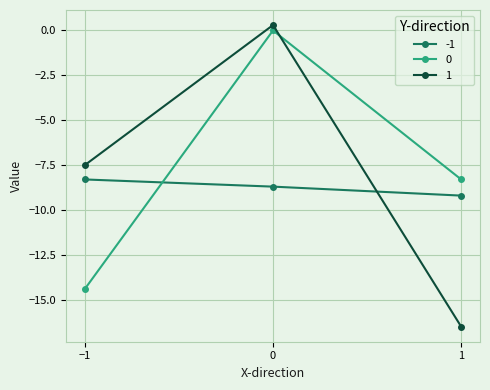

Reading left to right, what are all the values shown in this chart?

-1: −1=-8.3	0=-8.7	1=-9.2
0: −1=-14.4	0=0.0	1=-8.3
1: −1=-7.5	0=0.3	1=-16.5